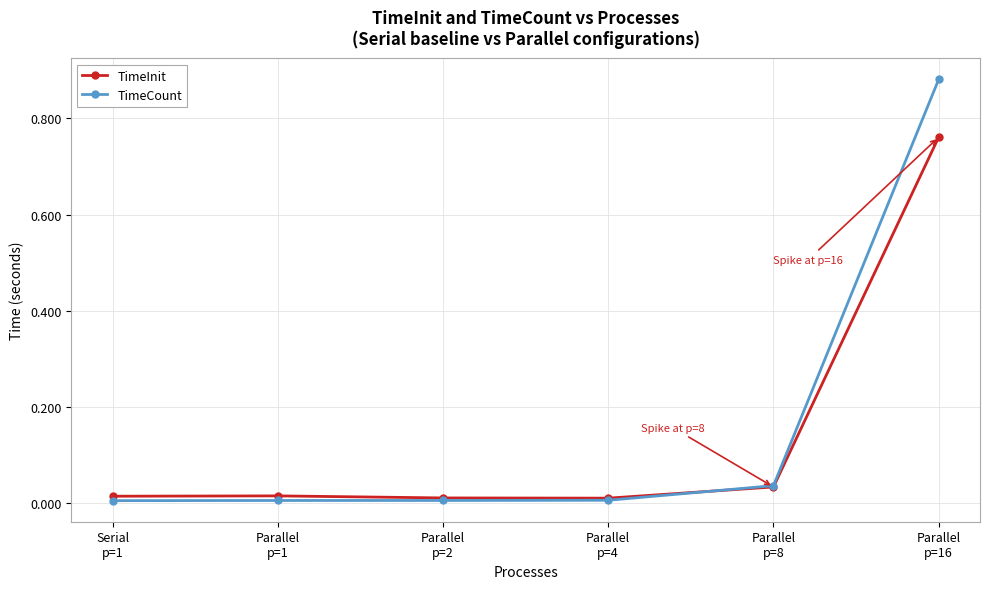

What are all the series names shown in the legend?

TimeInit, TimeCount